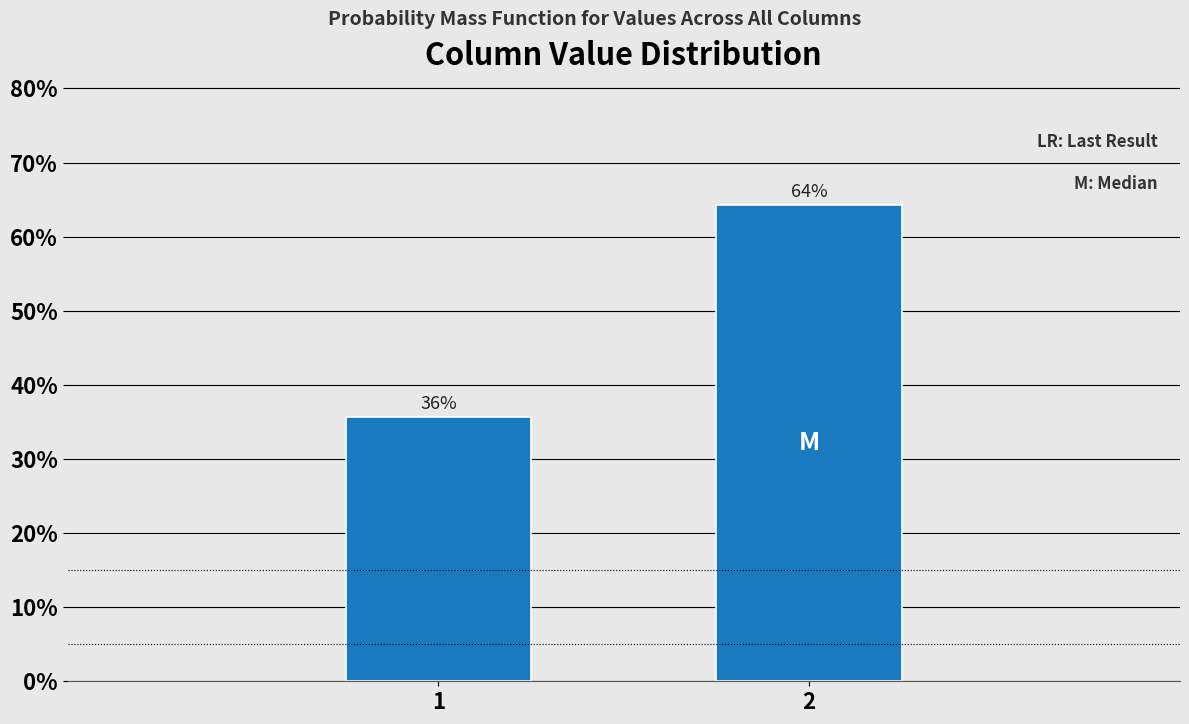

List the labels in order of value, smallest first.

1, 2